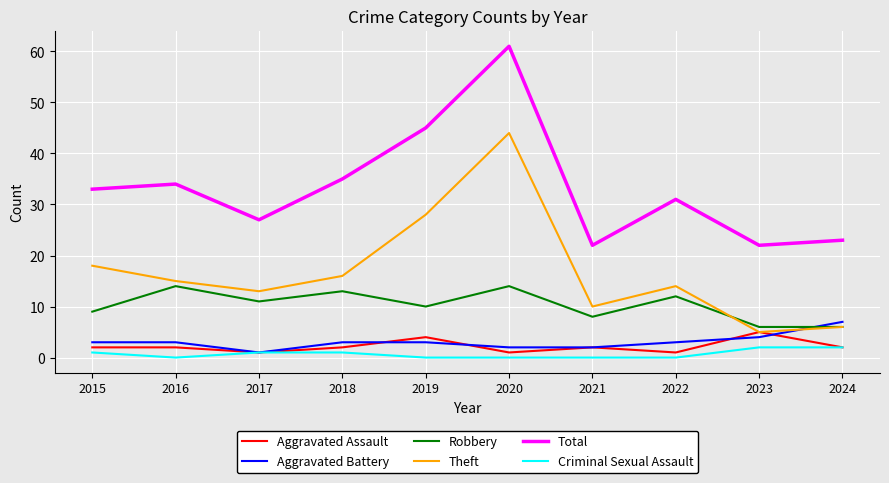

The Aggravated Battery series shows 3 at 2019. True or false?

True